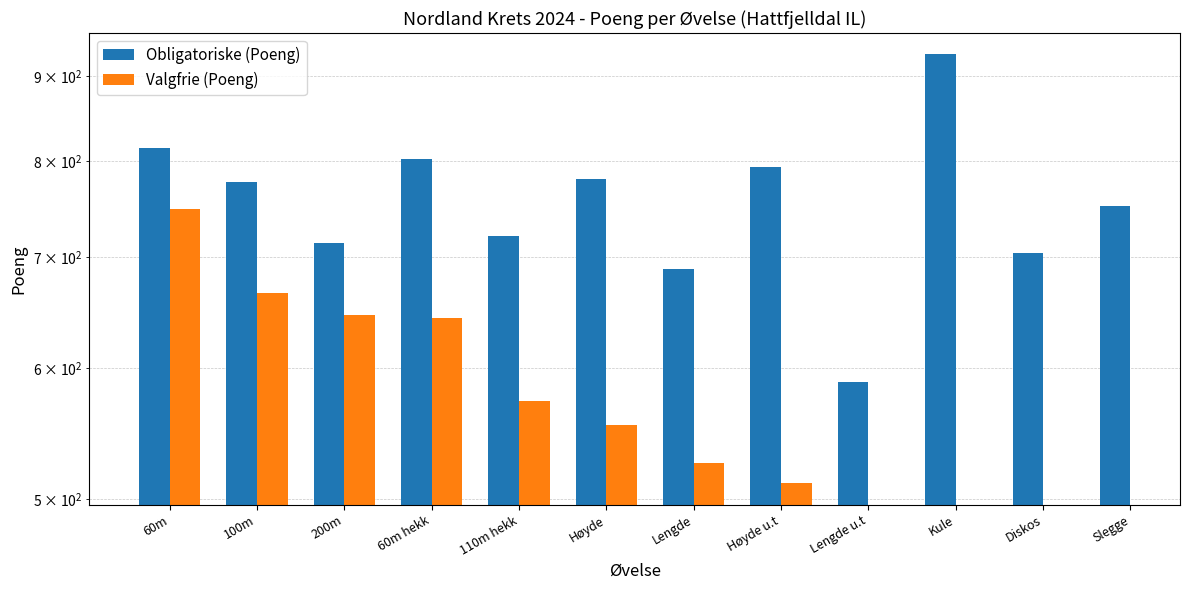

What is the label of the 7th bar from the right?

Høyde